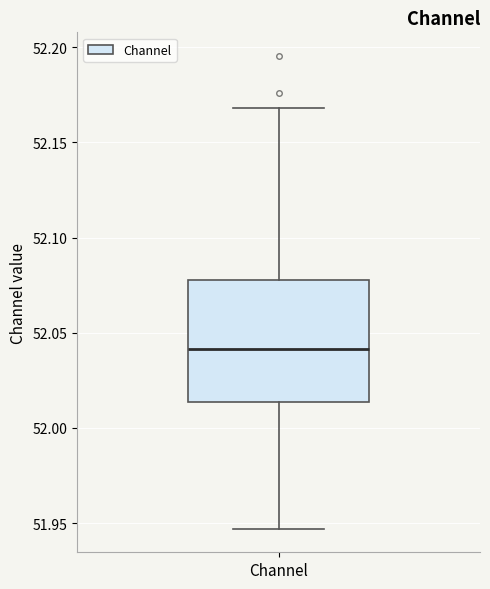

Transcribe this box plot: give where the median line is, the range the box spans, and where the two whiskers end, as read against the y-axis. The values are not printed on the chart, so give them approximately, as read against the axis.

median 52.040, box 52.015 to 52.075, whiskers 51.945 to 52.170